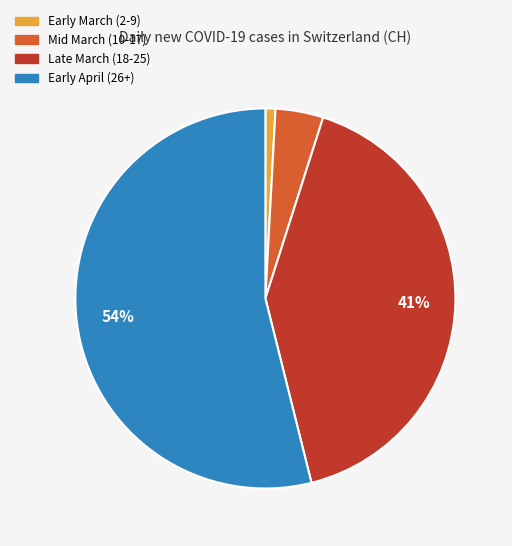

Is there a majority slice in this chart?

Yes